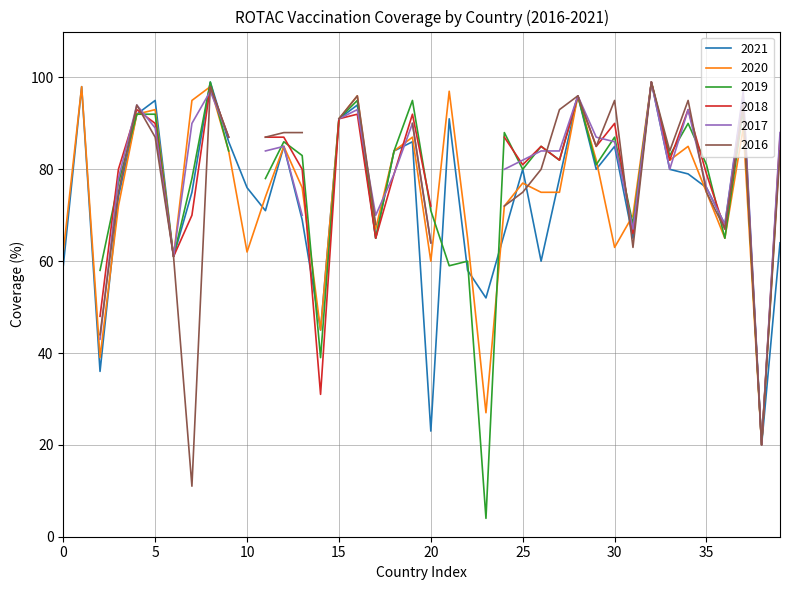

Is it true that 2017 equals 52 at GMB?

False